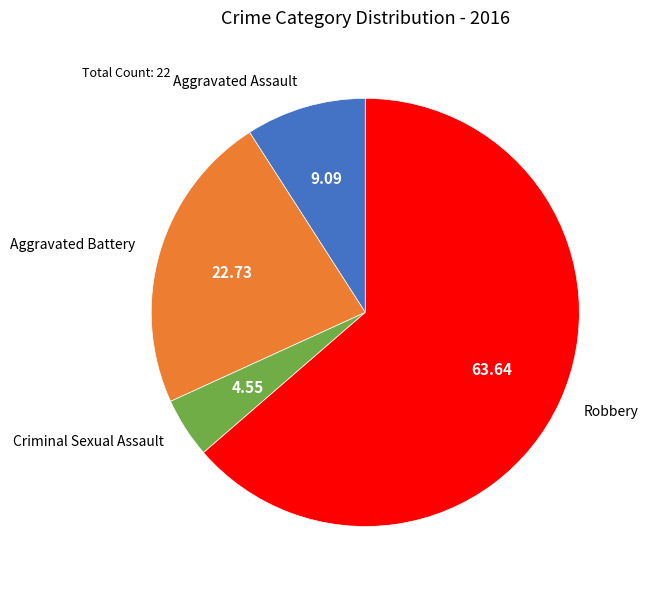

The Robbery slice represents 64% of the pie. True or false?

True